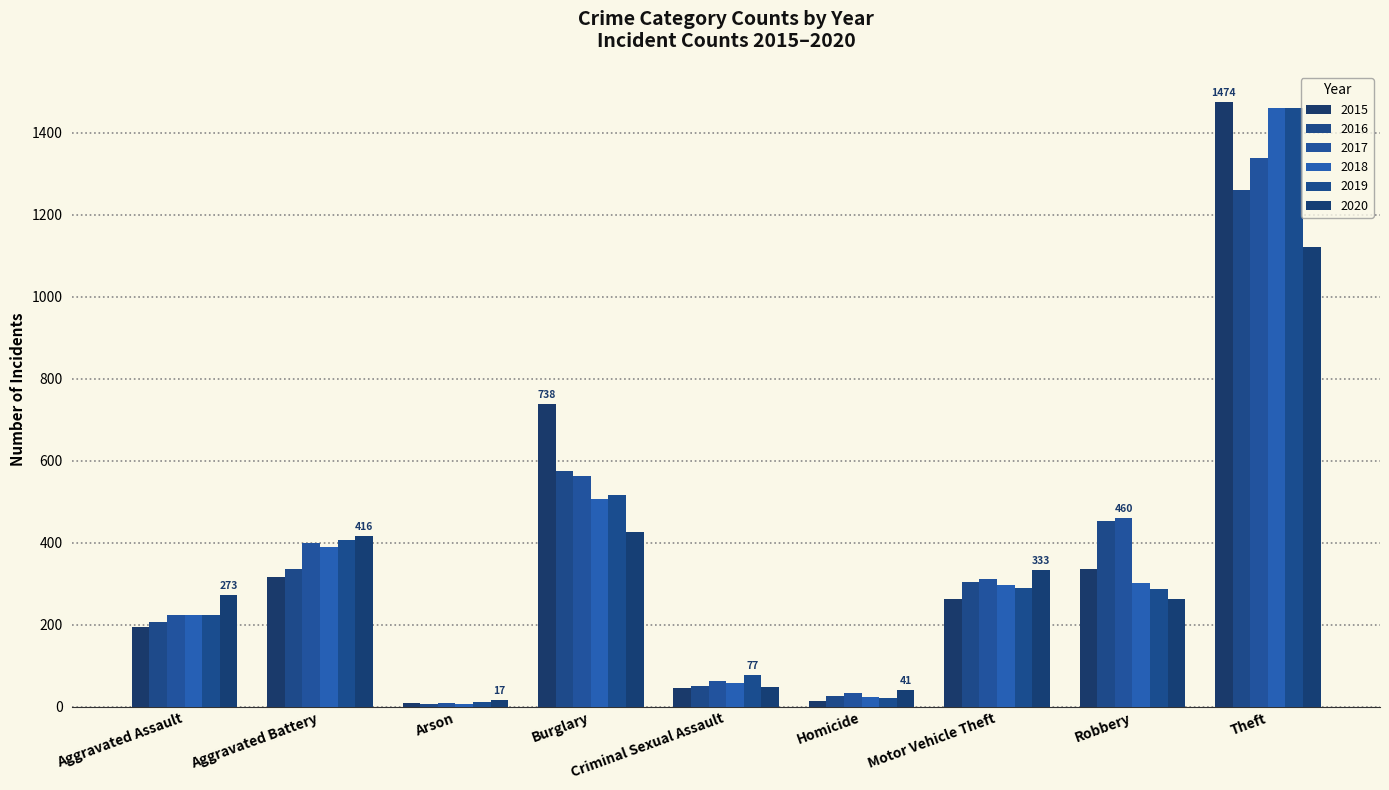

Which series has the largest total across all categories?

2017